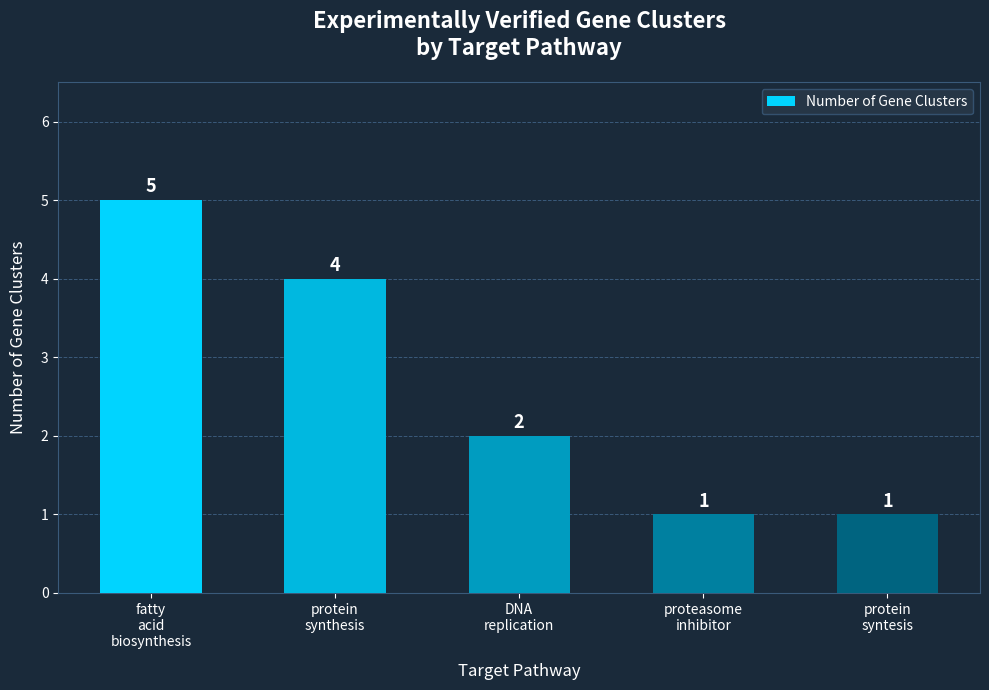

Is it true that the value at fatty
acid
biosynthesis is 5?

True